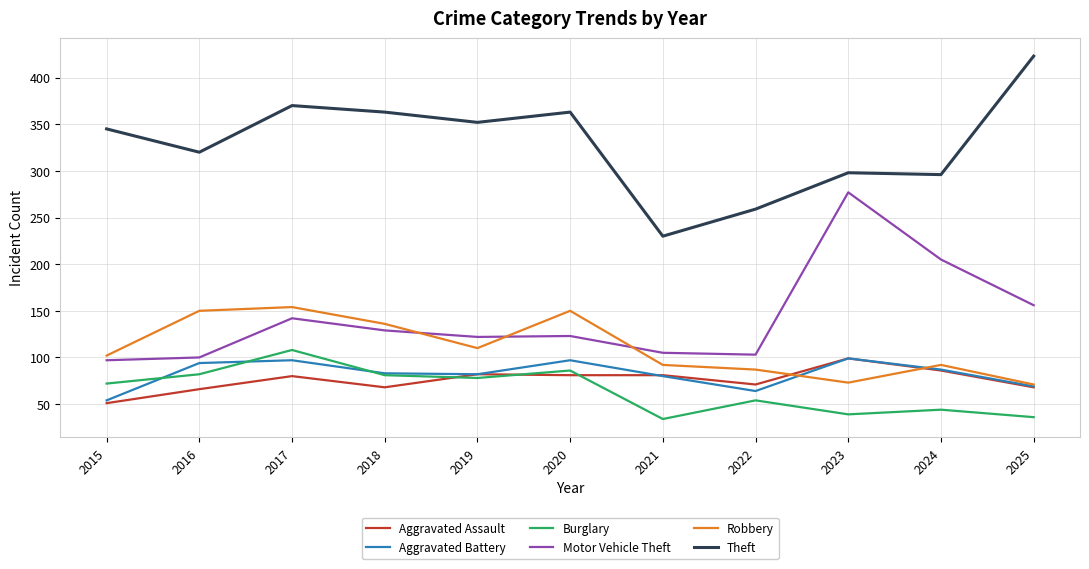

The Aggravated Assault series shows 33 at 2021. True or false?

False